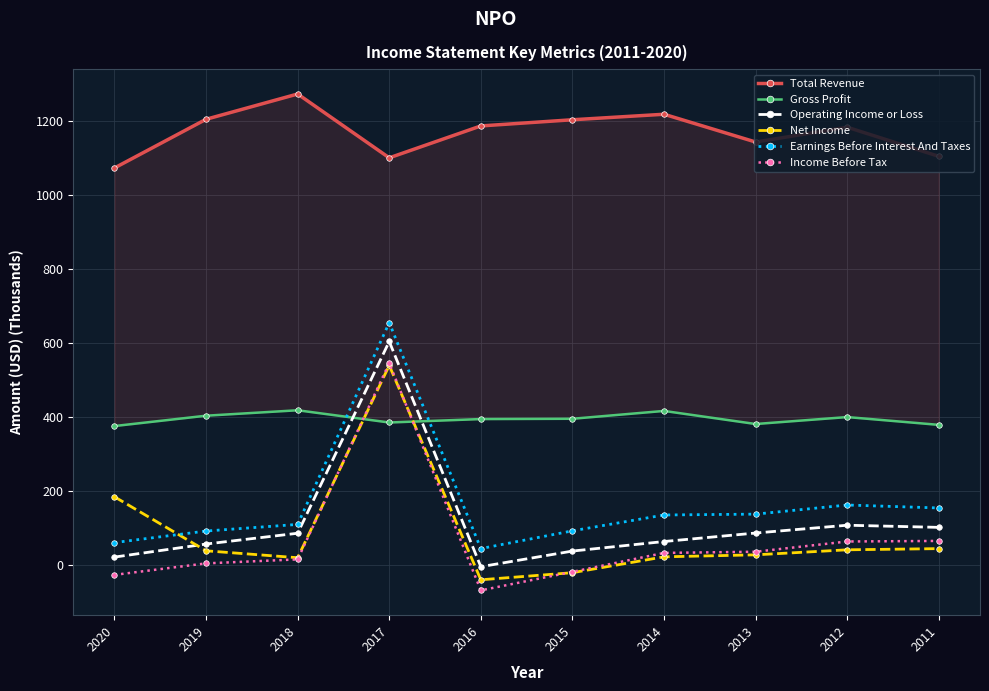

Which series has the largest range (max minus min)?

Income Before Tax